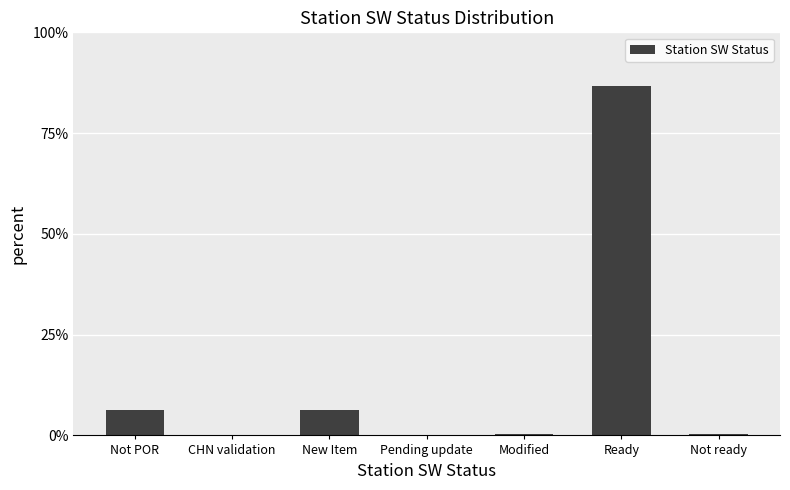

What is the difference between the values at Ready and Not ready?

86.2